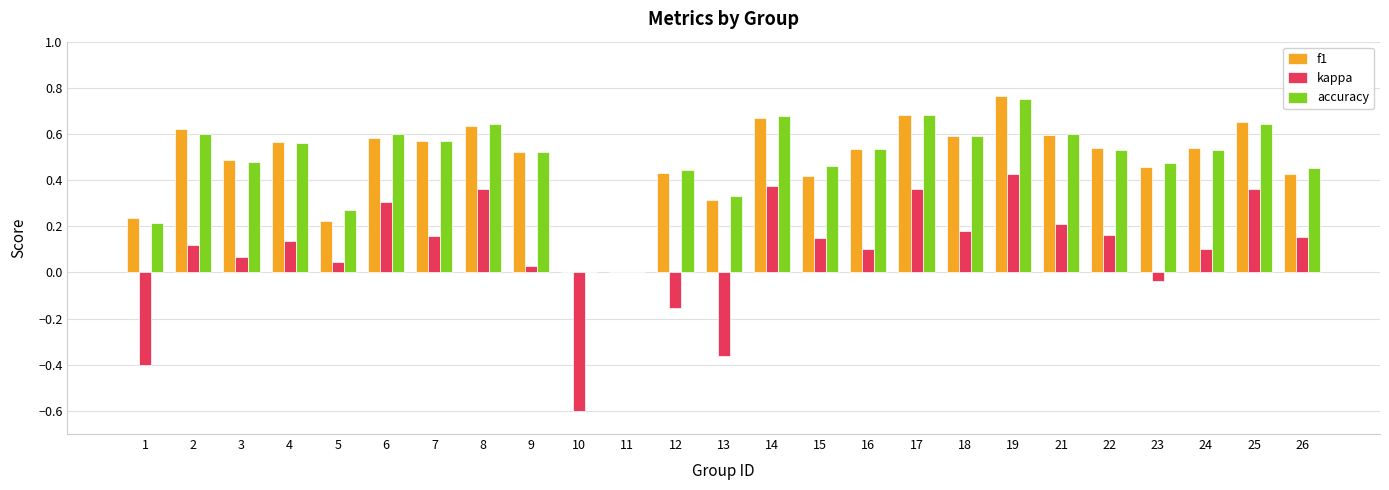

How many distinct data groups are displayed?

3